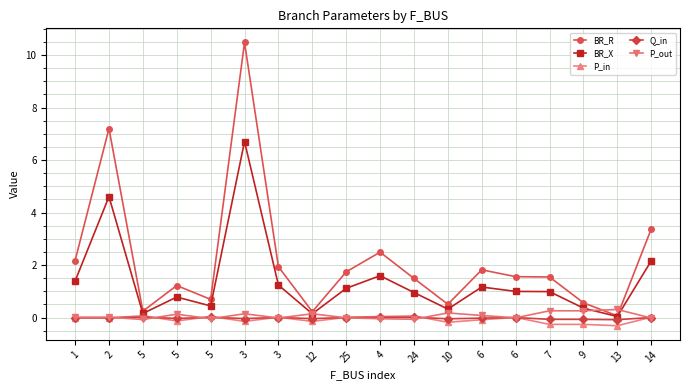

What is the label of the 1st point from the left?

1